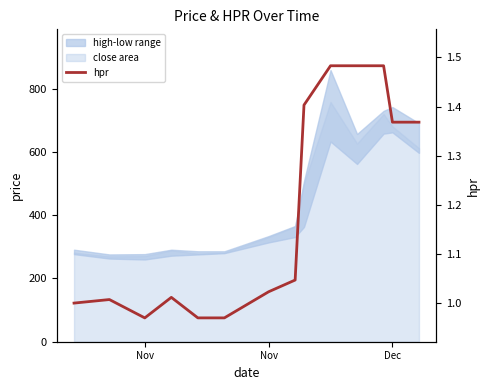

Count the number of categories in the chart.

14